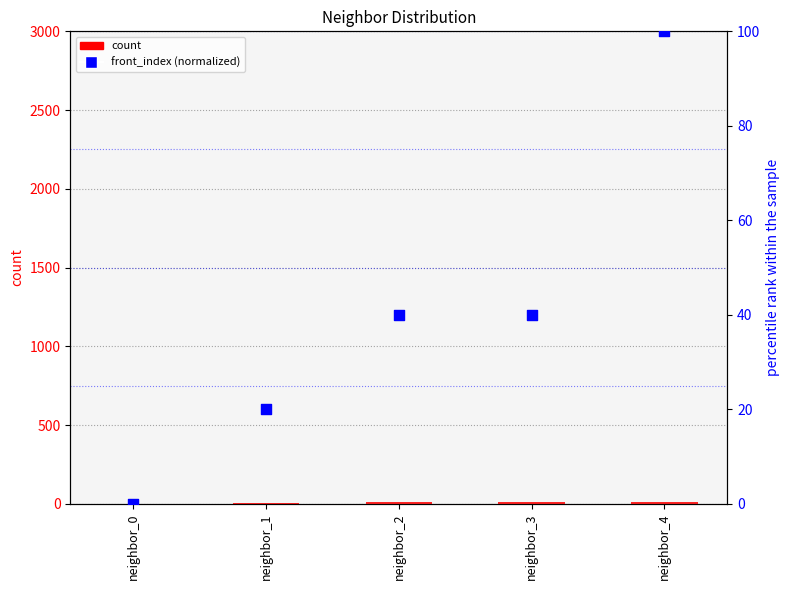

Which series contains the lowest Y value?

count